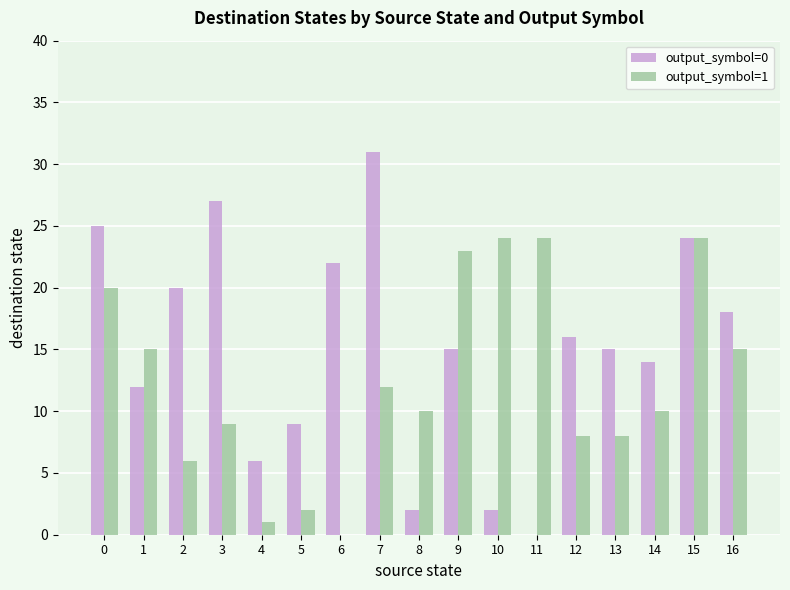

How many distinct data groups are displayed?

2